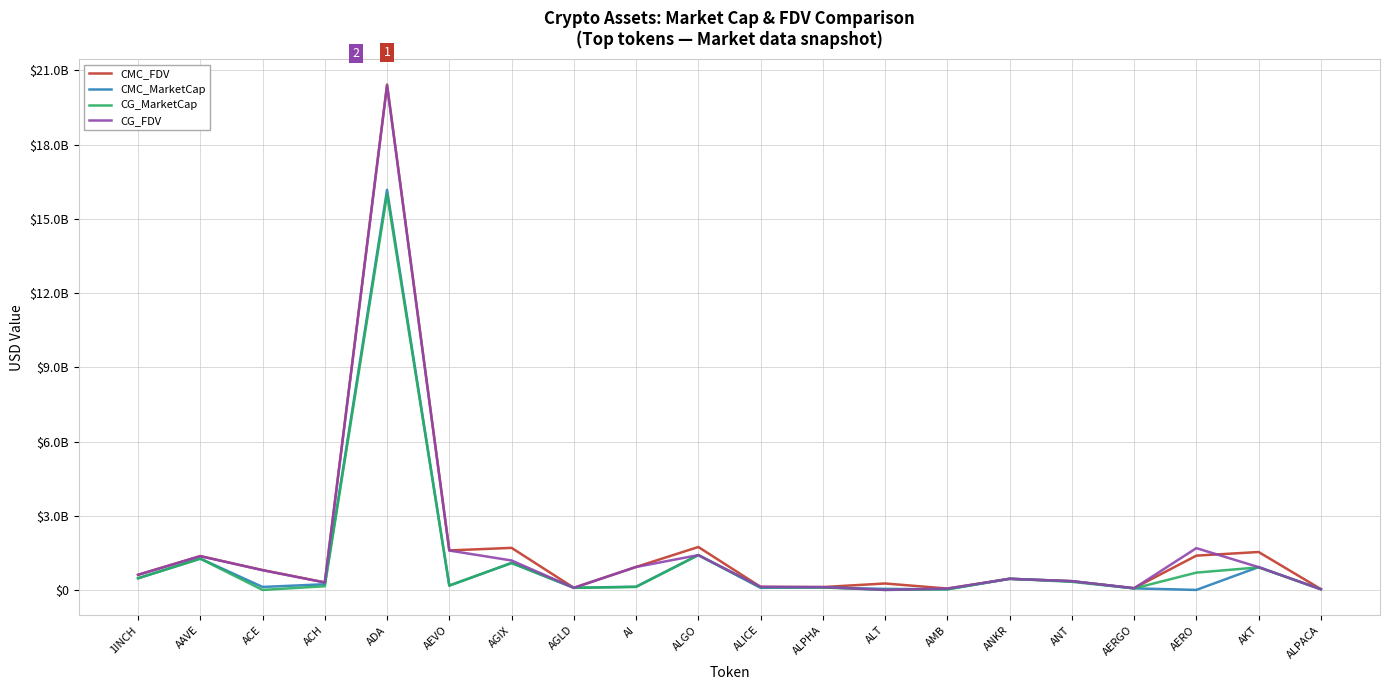

What are all the series names shown in the legend?

CMC_FDV, CMC_MarketCap, CG_MarketCap, CG_FDV